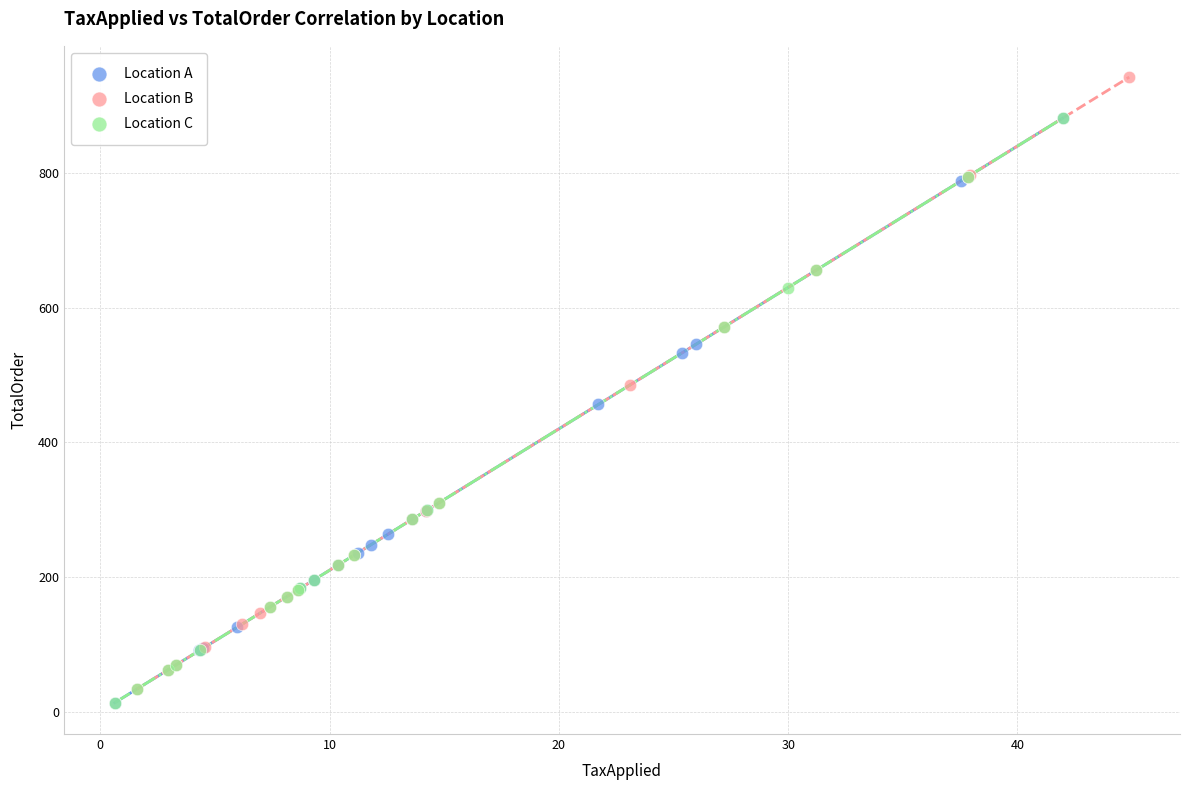

Which series contains the highest Y value?

Location B